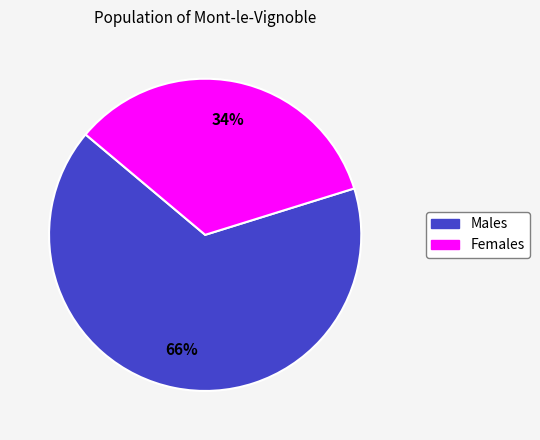

To the nearest percent, what is the difference between the largest and smallest slice percentages?

32%